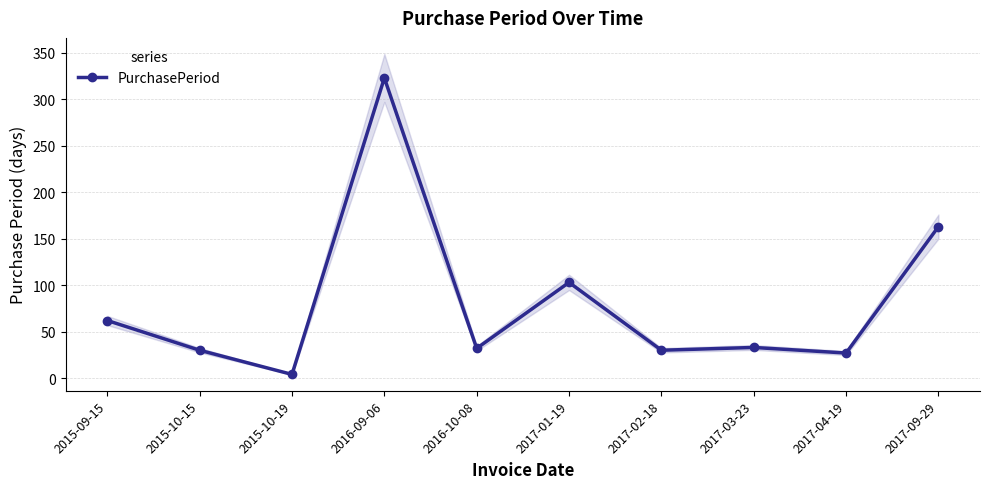

List the labels in order of value, largest first.

2016-09-06, 2017-09-29, 2017-01-19, 2015-09-15, 2017-03-23, 2016-10-08, 2015-10-15, 2017-02-18, 2017-04-19, 2015-10-19